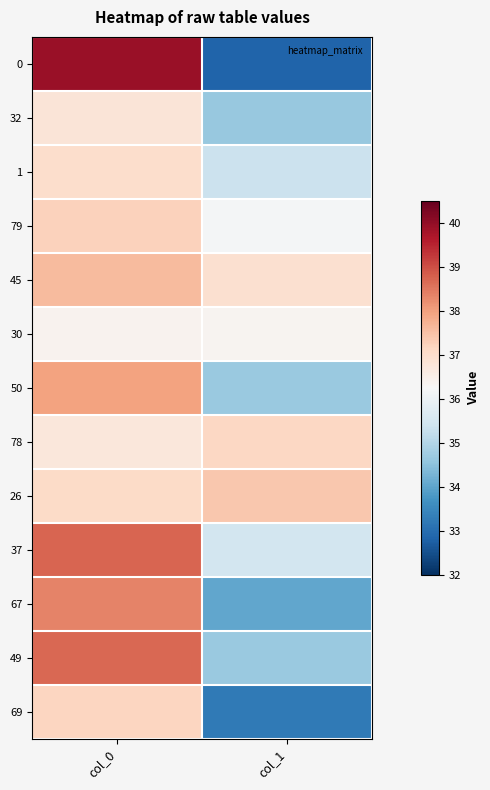

Reading left to right, transcribe all the data shown in this chart.

0: col_0=39.9	col_1=32.9
32: col_0=36.8	col_1=34.6
1: col_0=37.0	col_1=35.3
79: col_0=37.2	col_1=36.2
45: col_0=37.6	col_1=36.9
30: col_0=36.4	col_1=36.3
50: col_0=38.0	col_1=34.7
78: col_0=36.7	col_1=37.1
26: col_0=37.1	col_1=37.4
37: col_0=38.7	col_1=35.5
67: col_0=38.4	col_1=34.0
49: col_0=38.7	col_1=34.7
69: col_0=37.2	col_1=33.2